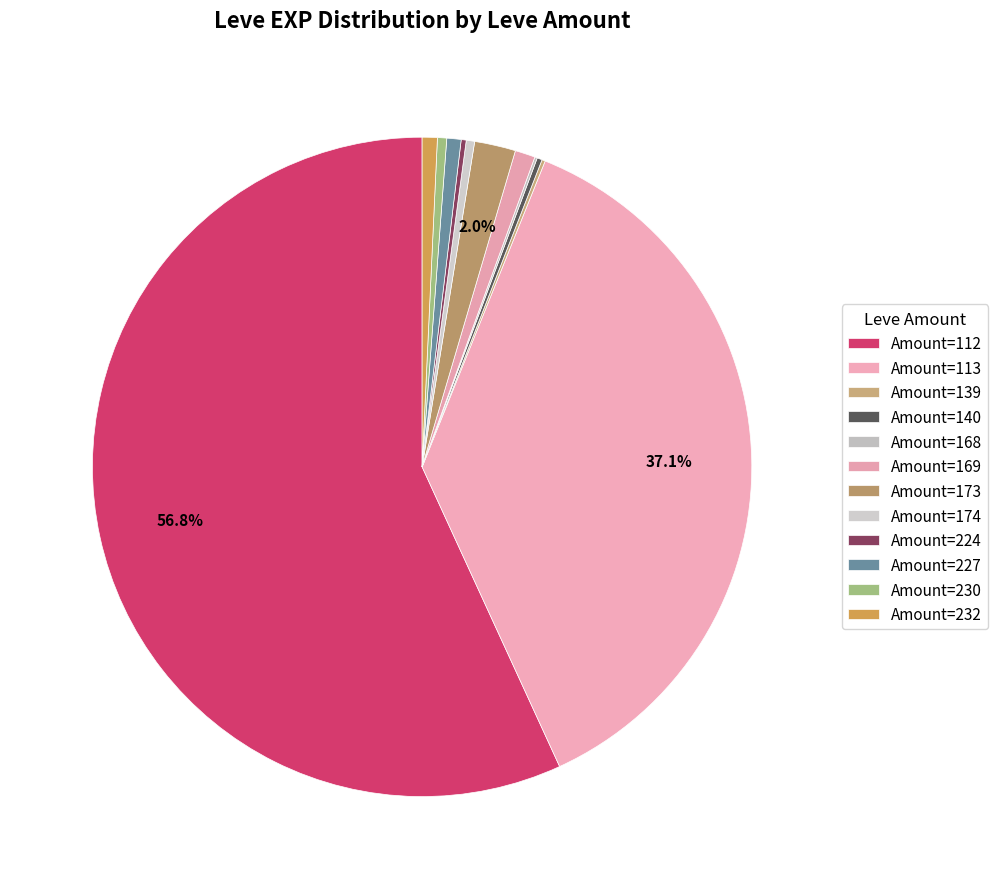

Which slice is the largest?

Amount=112